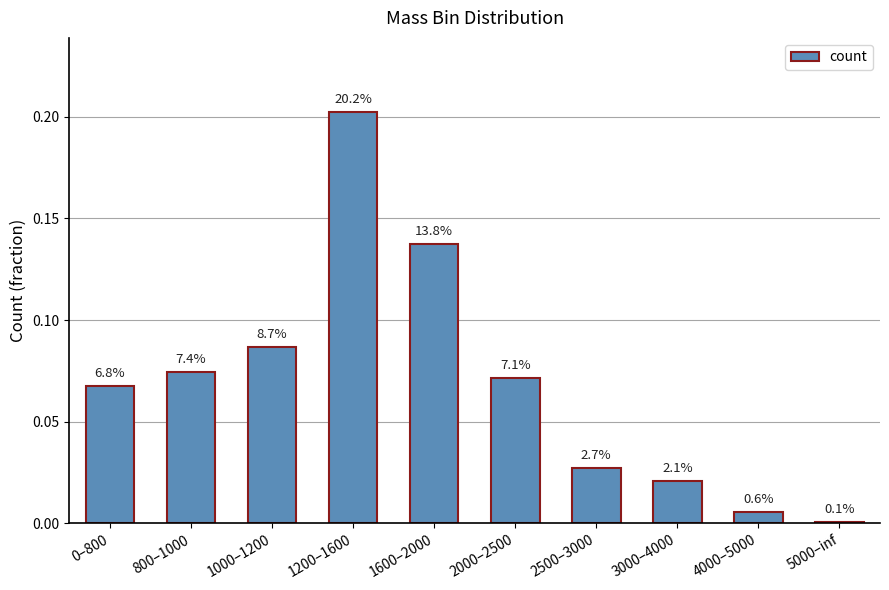

What is the sum of the values at 1000–1200 and 4000–5000?

0.1